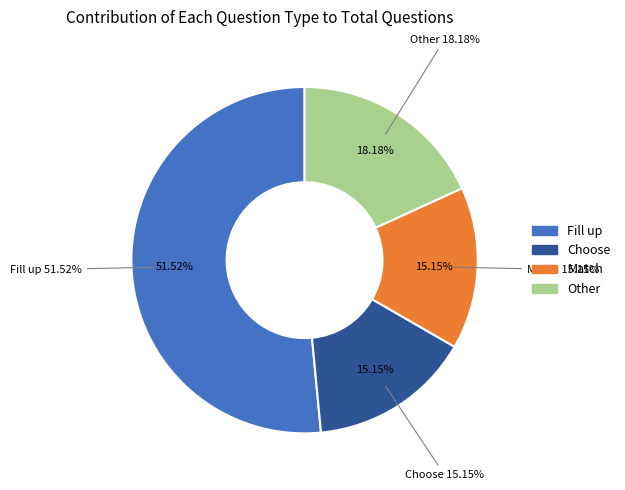

What percentage is the Other slice, to the nearest percent?

18%